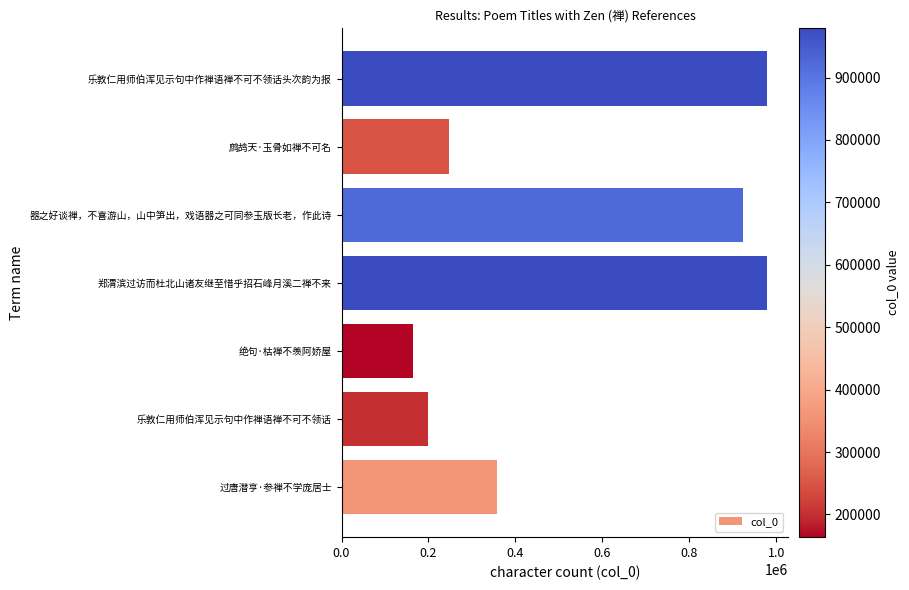

Where is the data nearest to the value 571251?

过唐潜亨·参禅不学庞居士